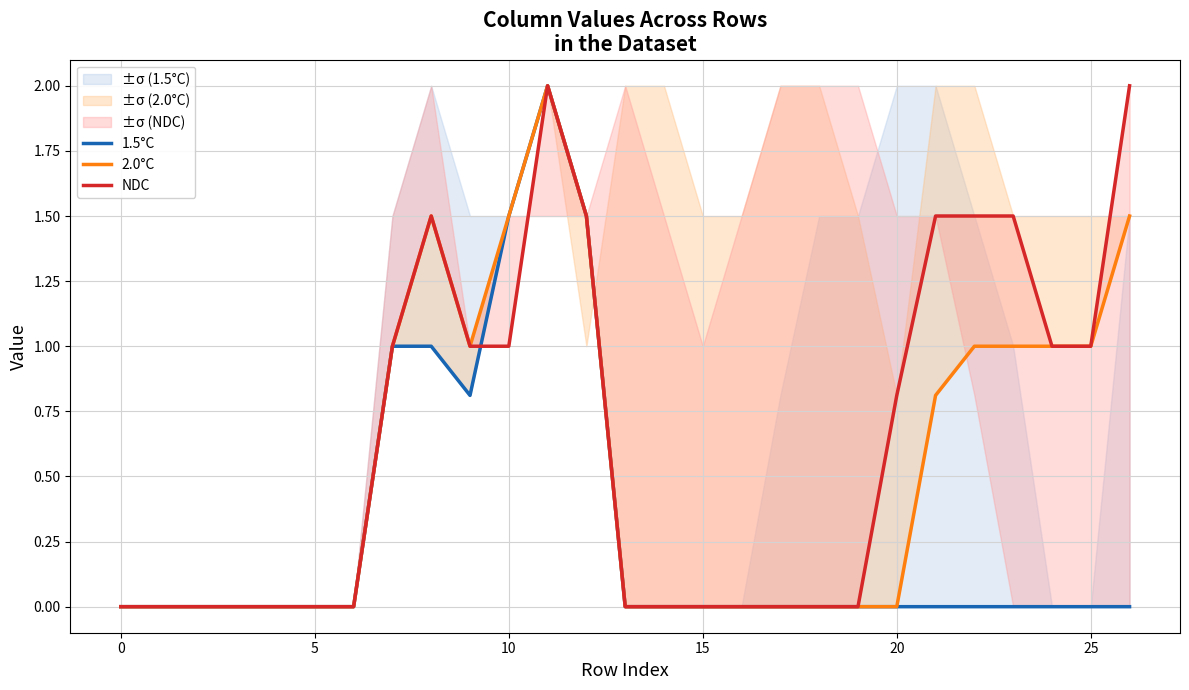

Is the value of 1.5°C at 21 greater than the value of NDC at 21?

No